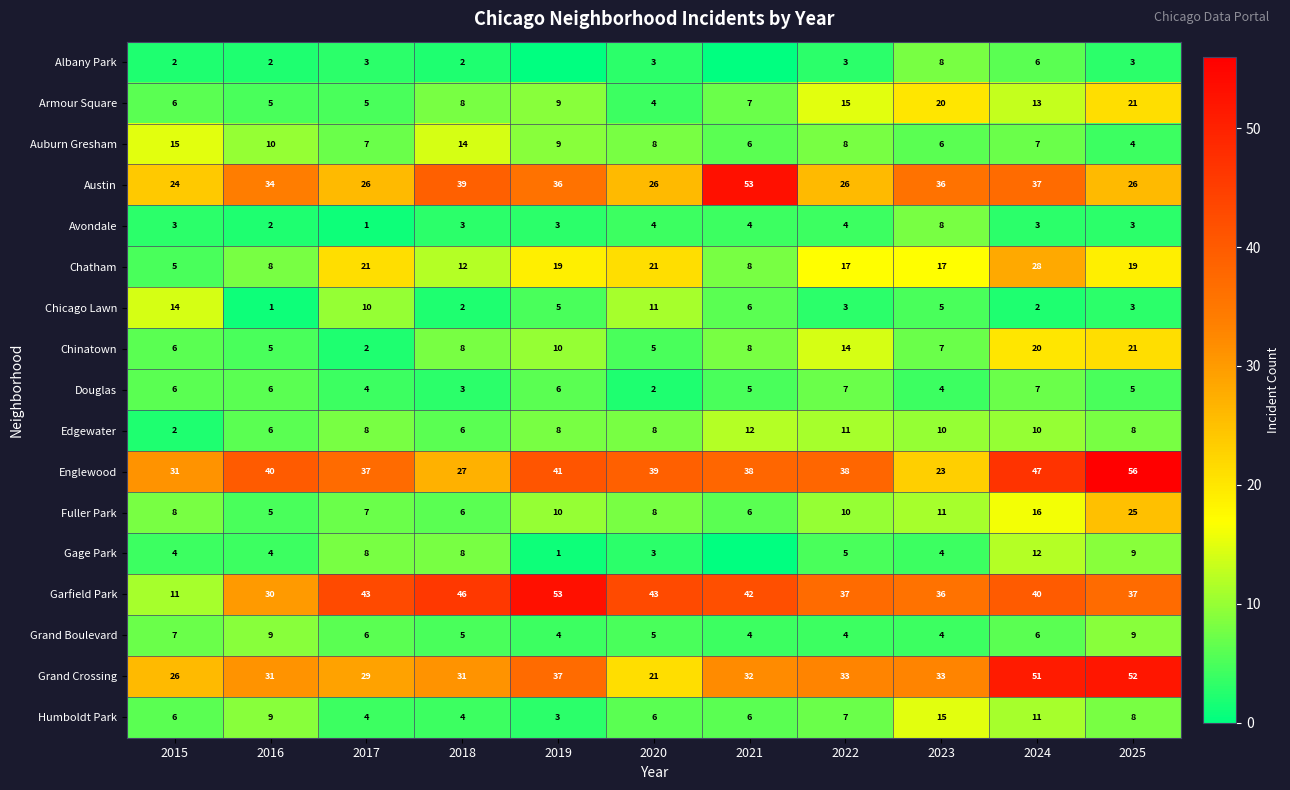

Count the Douglas values in the range 4 to 6.

7